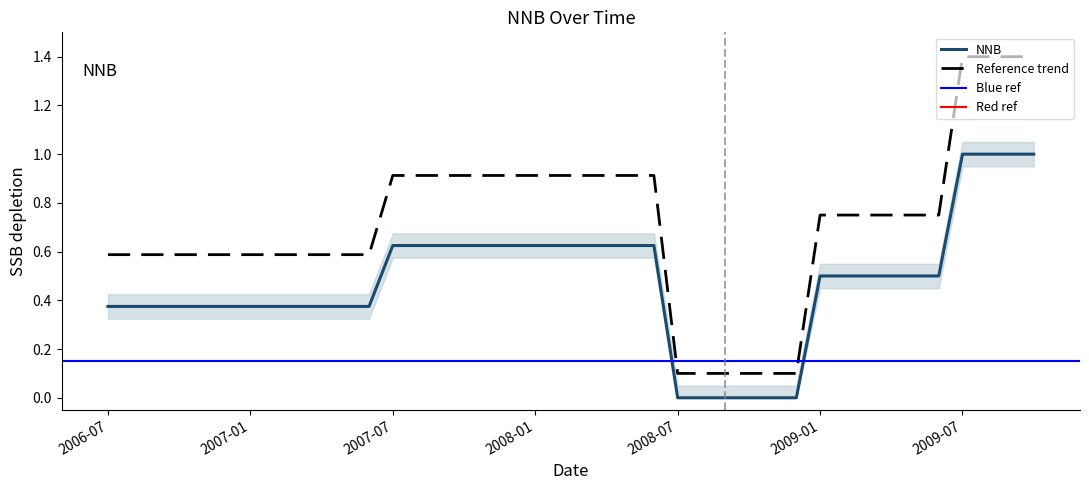

Which label corresponds to the largest value in the chart?

2009-07